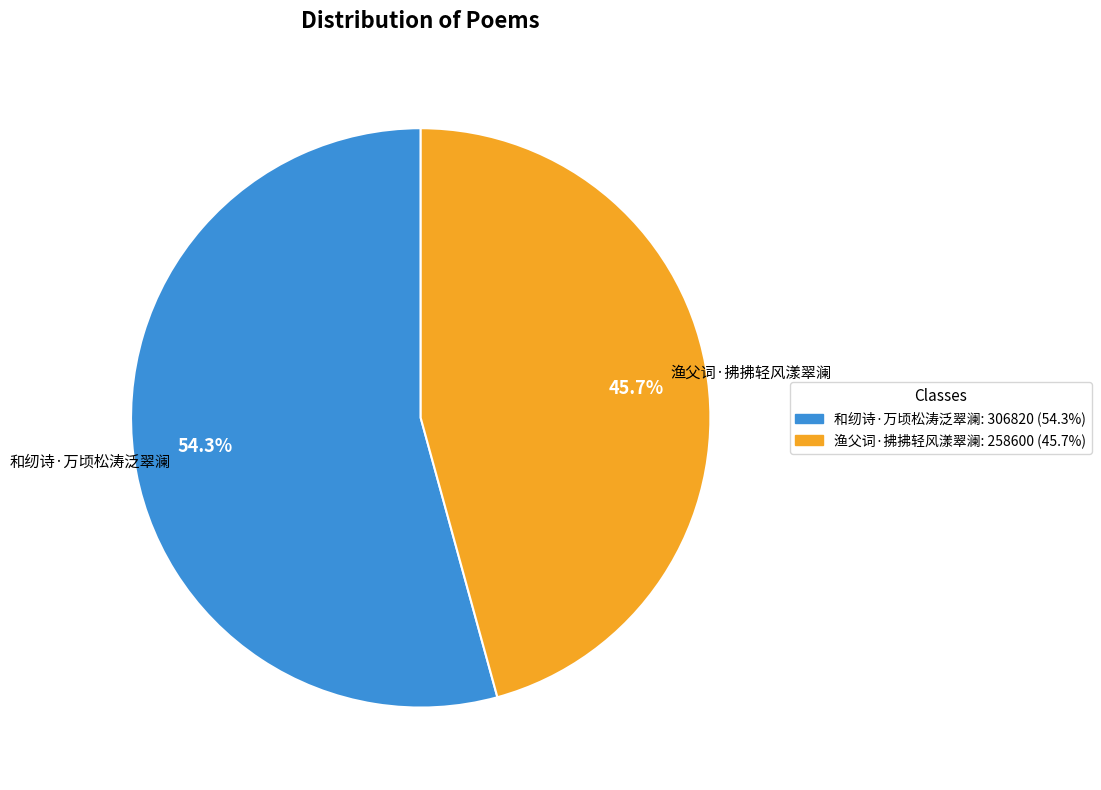

To the nearest percent, what is the combined percentage of 渔父词·拂拂轻风漾翠澜 and 和纫诗·万顷松涛泛翠澜?

100%